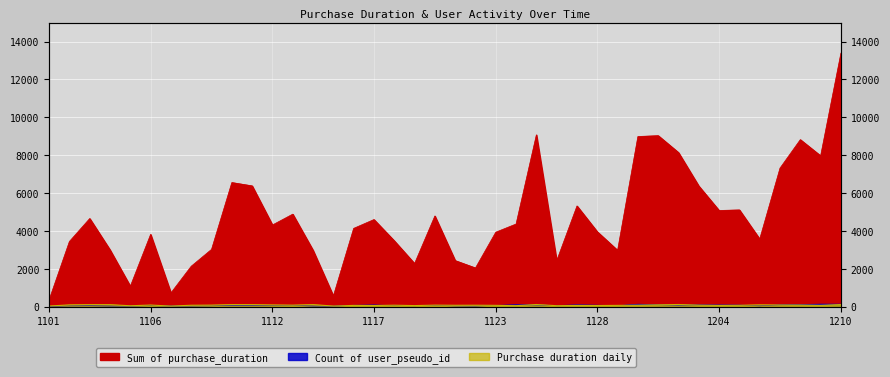

How many series are shown in this chart?

3